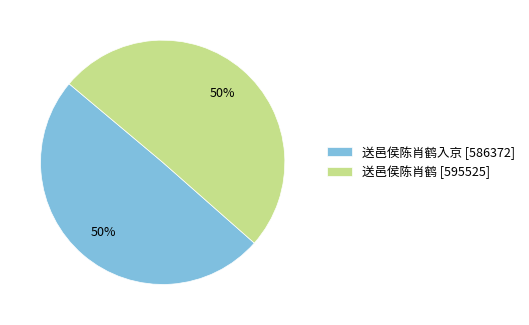

Is it true that 送邑侯陈肖鹤 [595525] is 50% of the pie?

True